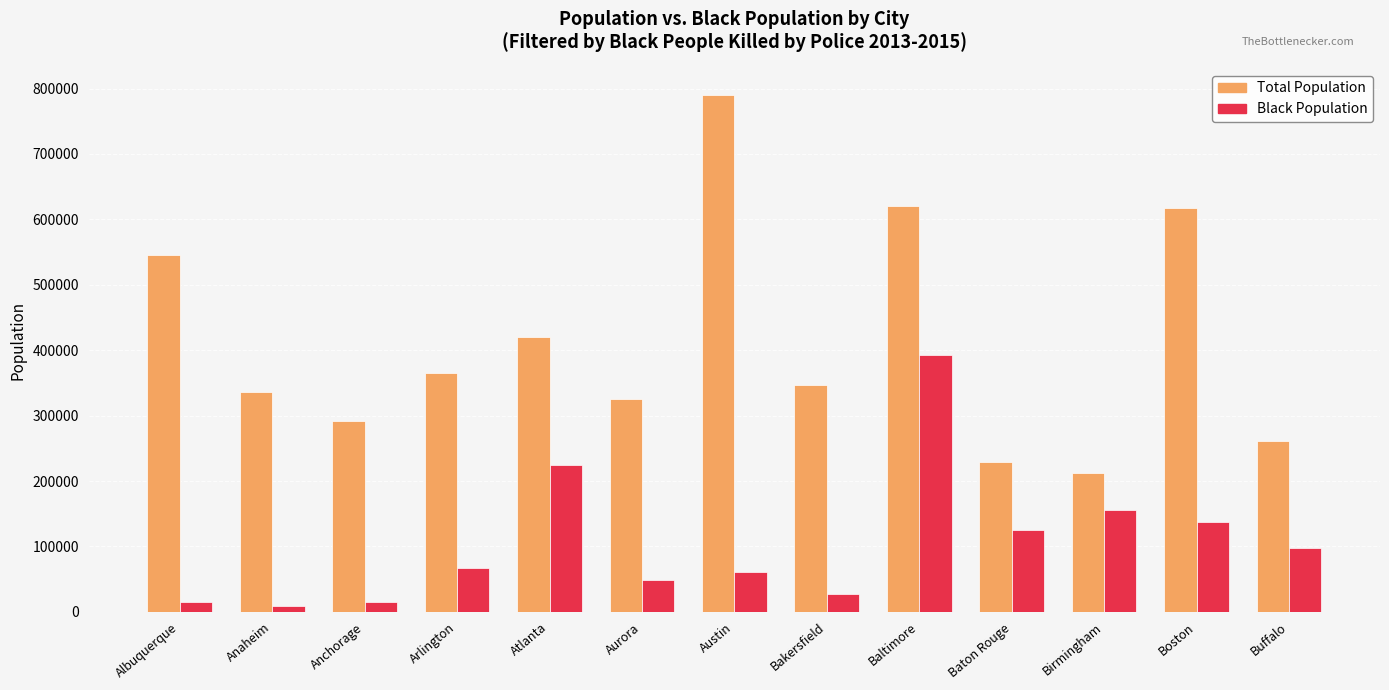

What are all the series names shown in the legend?

Total Population, Black Population